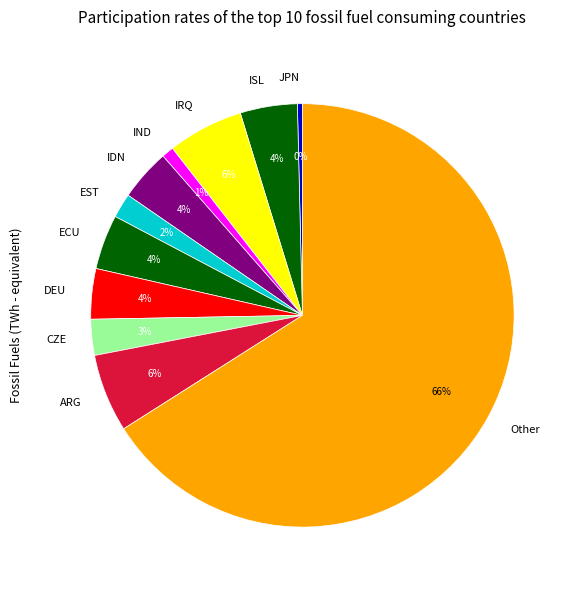

How many segments does this pie chart have?

11